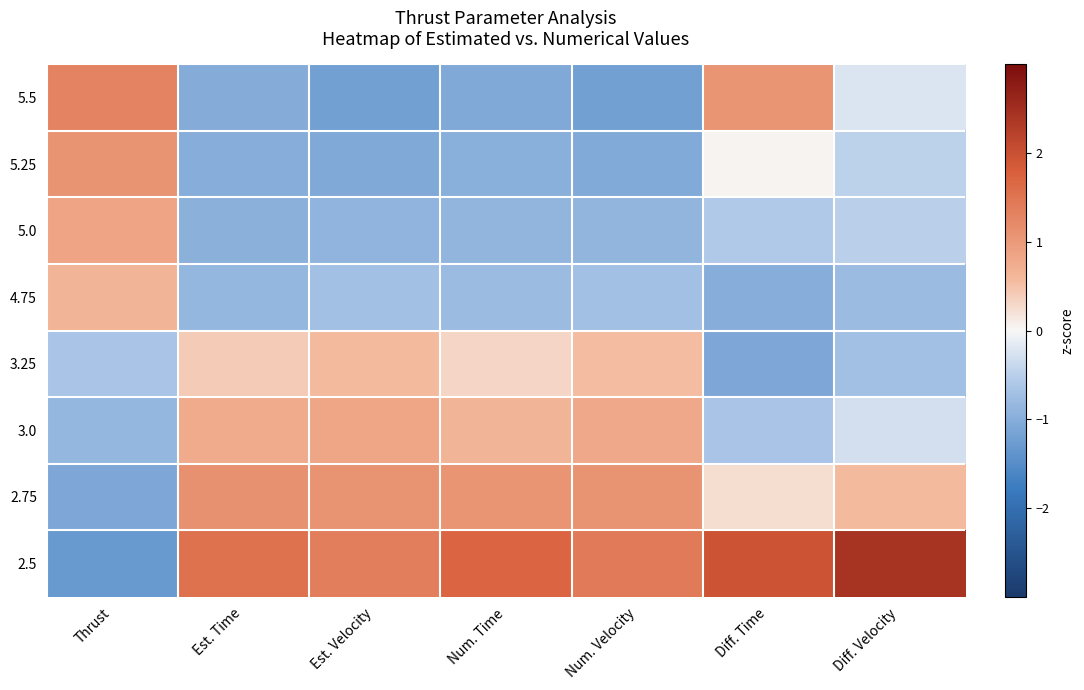

Rank the series by their maximum value, from highest to lowest.

2.5, 5.5, 2.75, 5.25, 5.0, 3.0, 4.75, 3.25